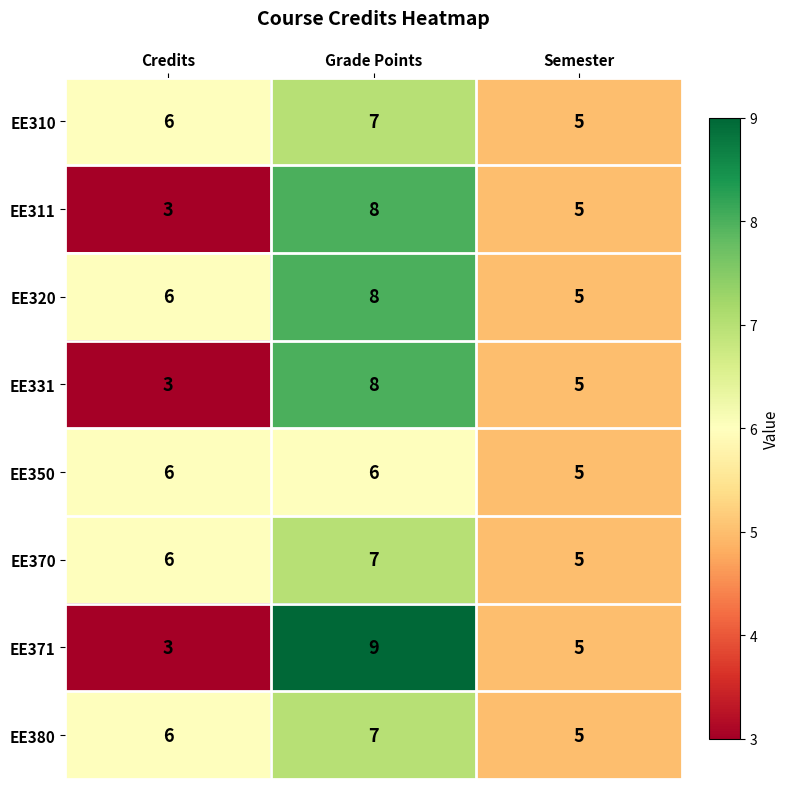

Which series has the largest total across all categories?

EE320